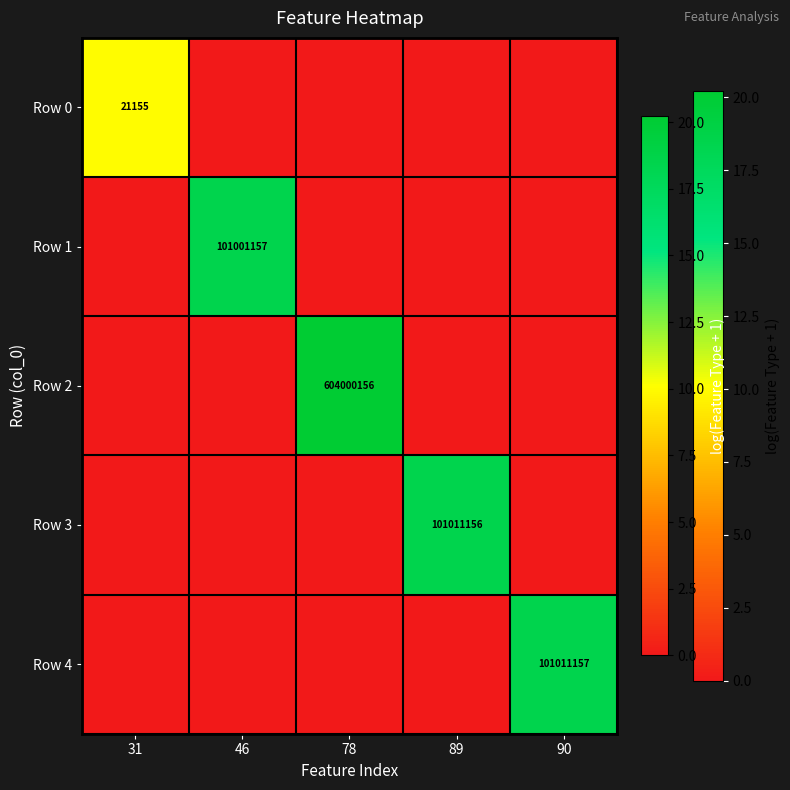

What is the difference between the highest and lowest values at 89?

18.4